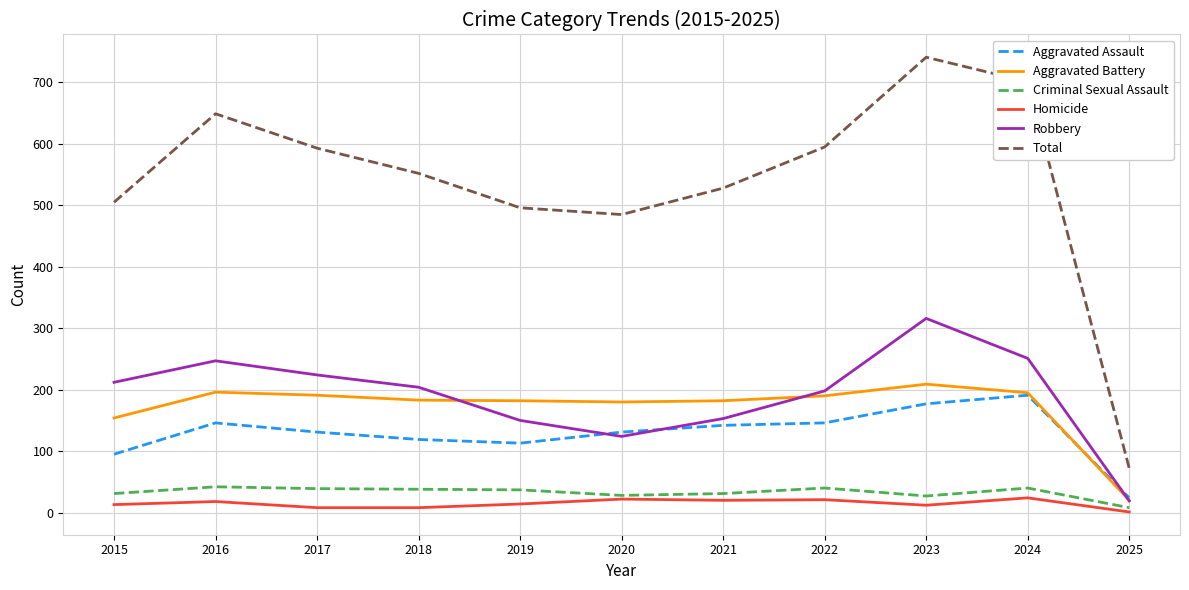

Where does the Aggravated Battery series first go above 183?

2016